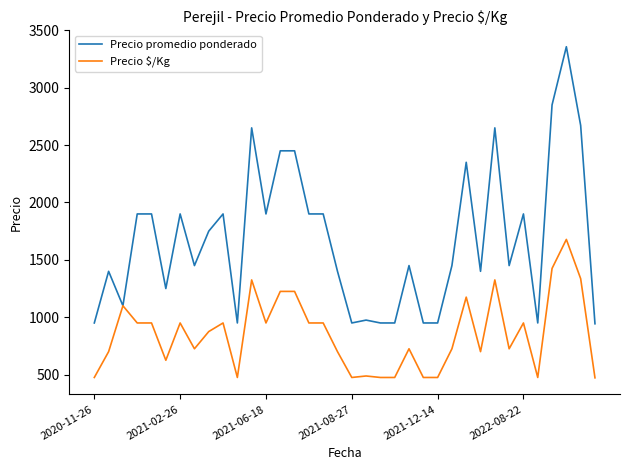

Which series has the largest range (max minus min)?

Precio promedio ponderado